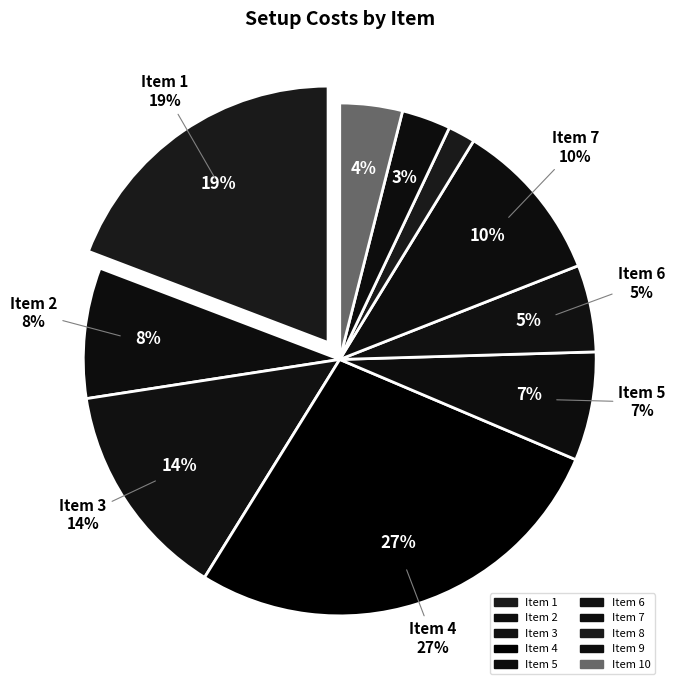

Is 10 the majority of the pie?

No